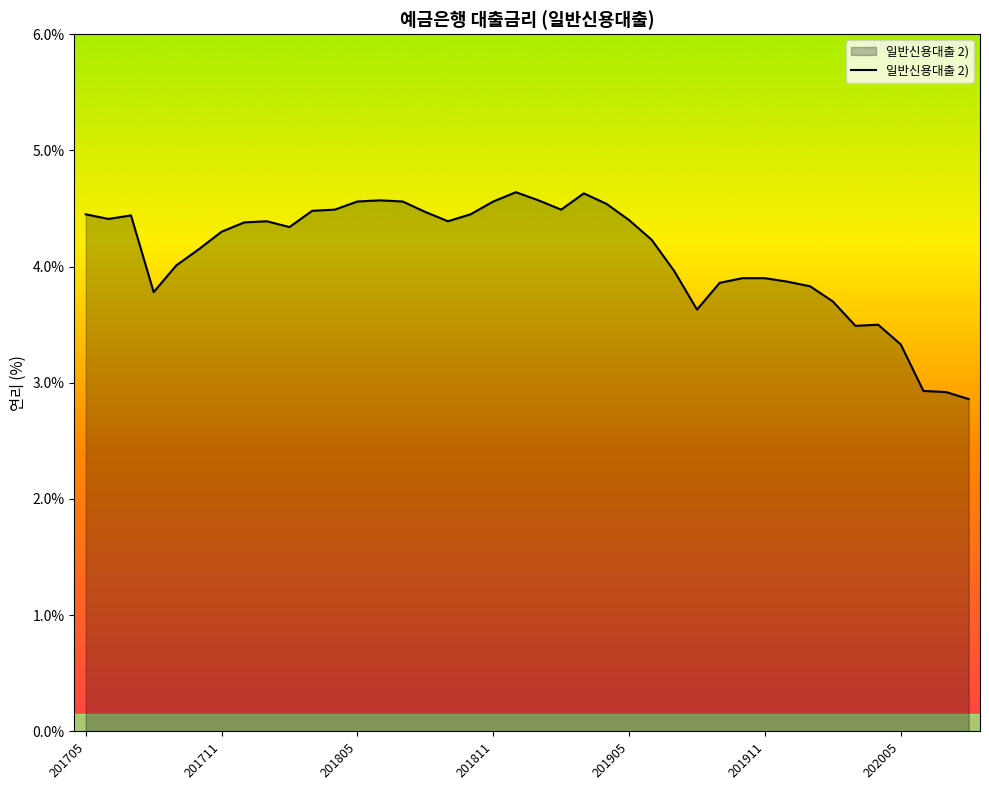

What is the minimum value shown in the chart?

2.9